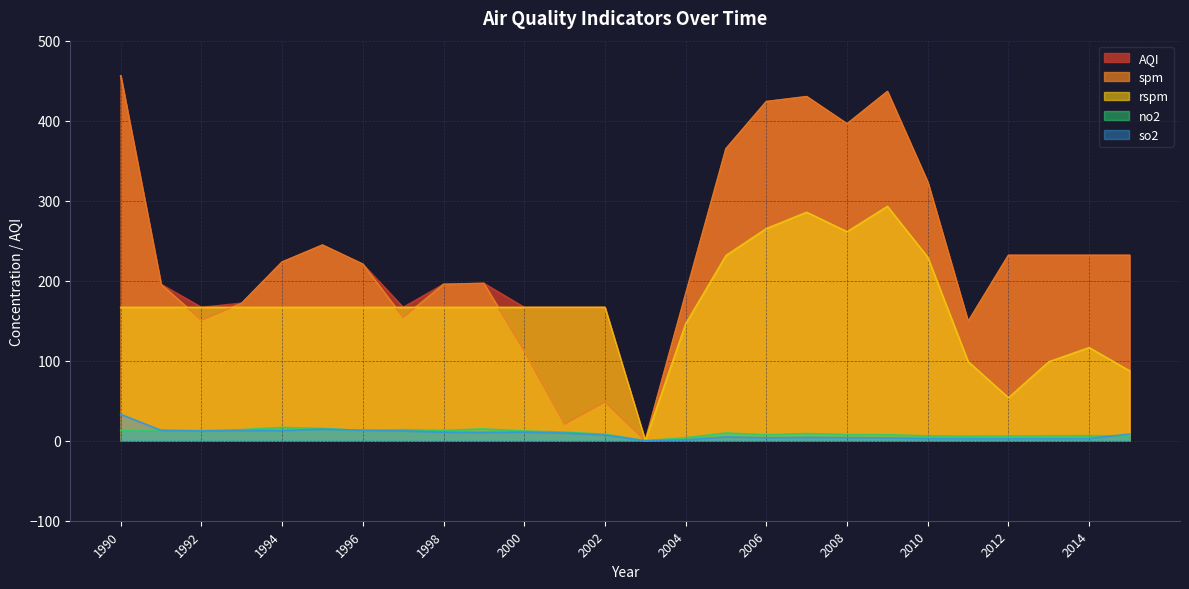

Where does the AQI series first go above 223?

1990